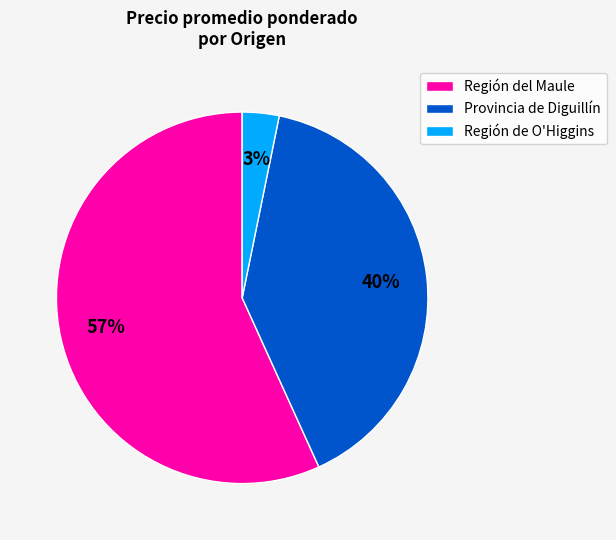

How many segments does this pie chart have?

3